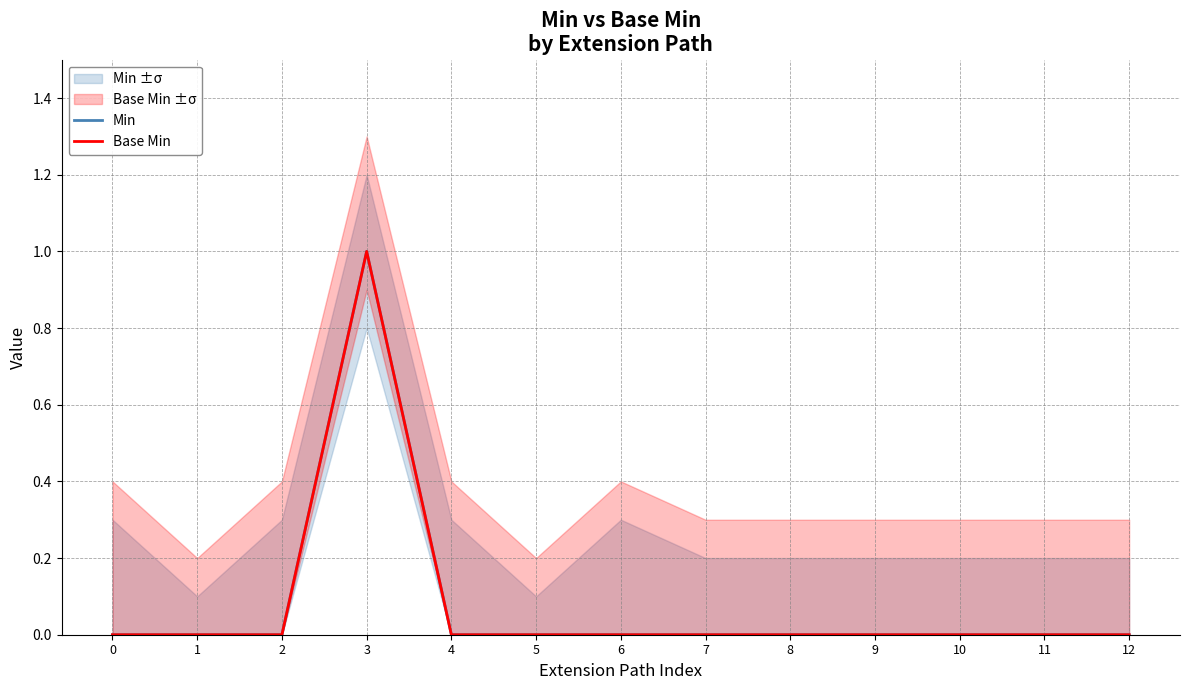

Does the chart display data point markers on the line(s)?

No